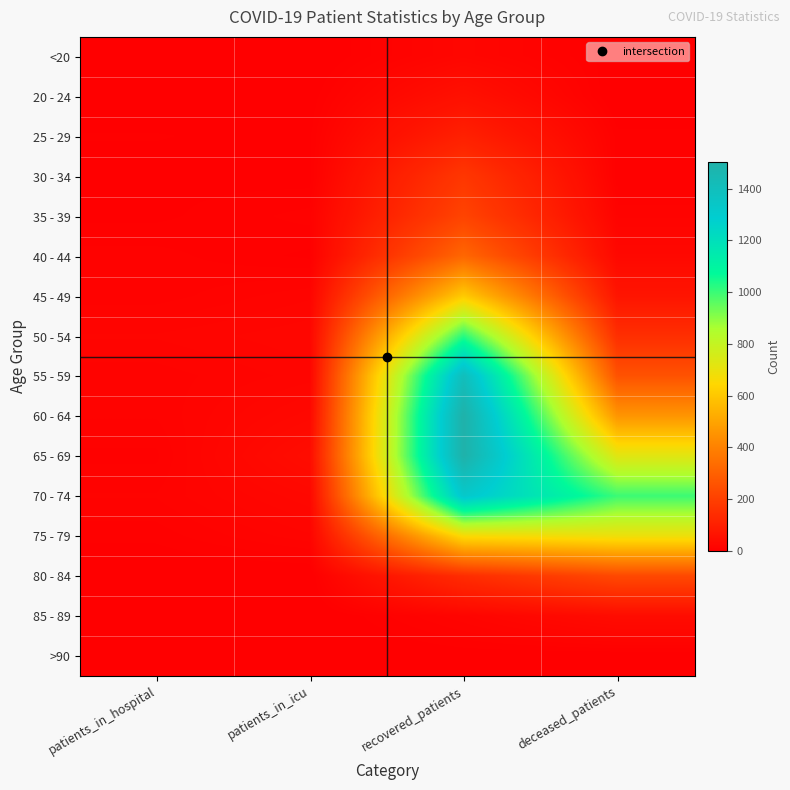

At which category is the sum across all series the highest?

recovered_patients